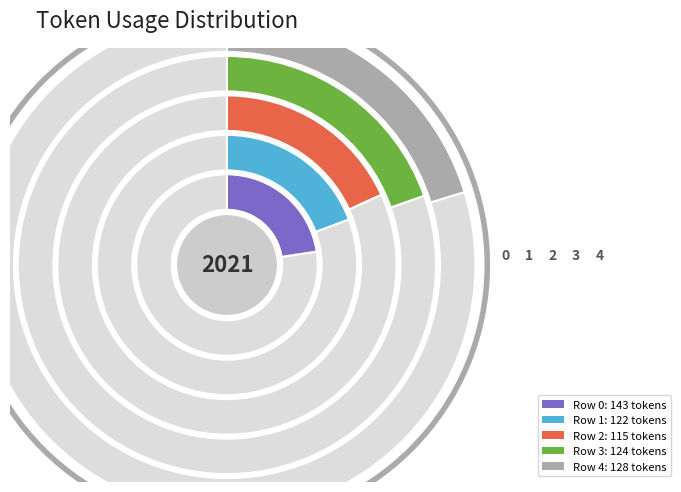

Is there a majority slice in this chart?

No